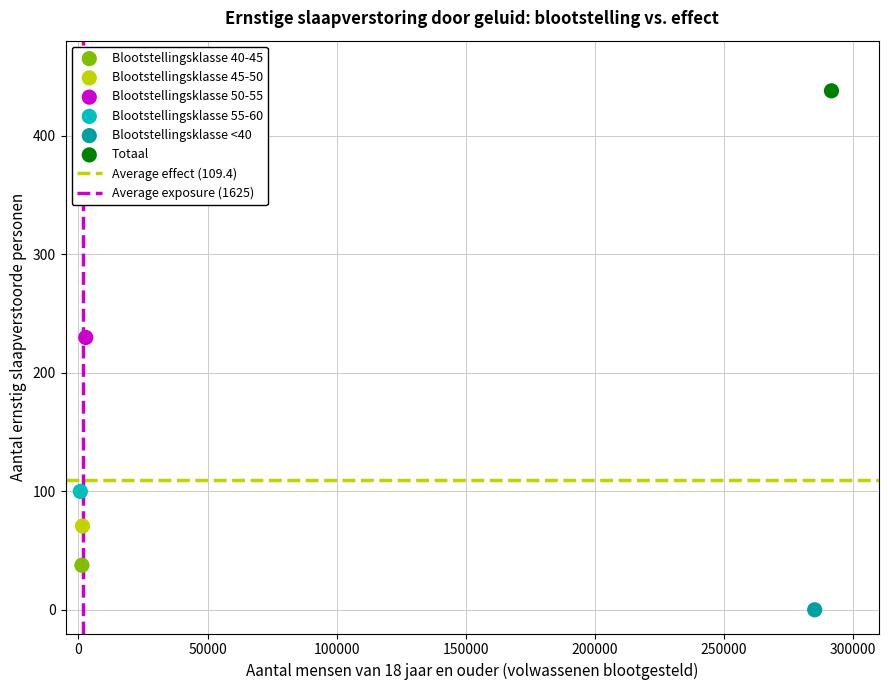

Which series reaches the minimum Y coordinate?

Blootstellingsklasse <40